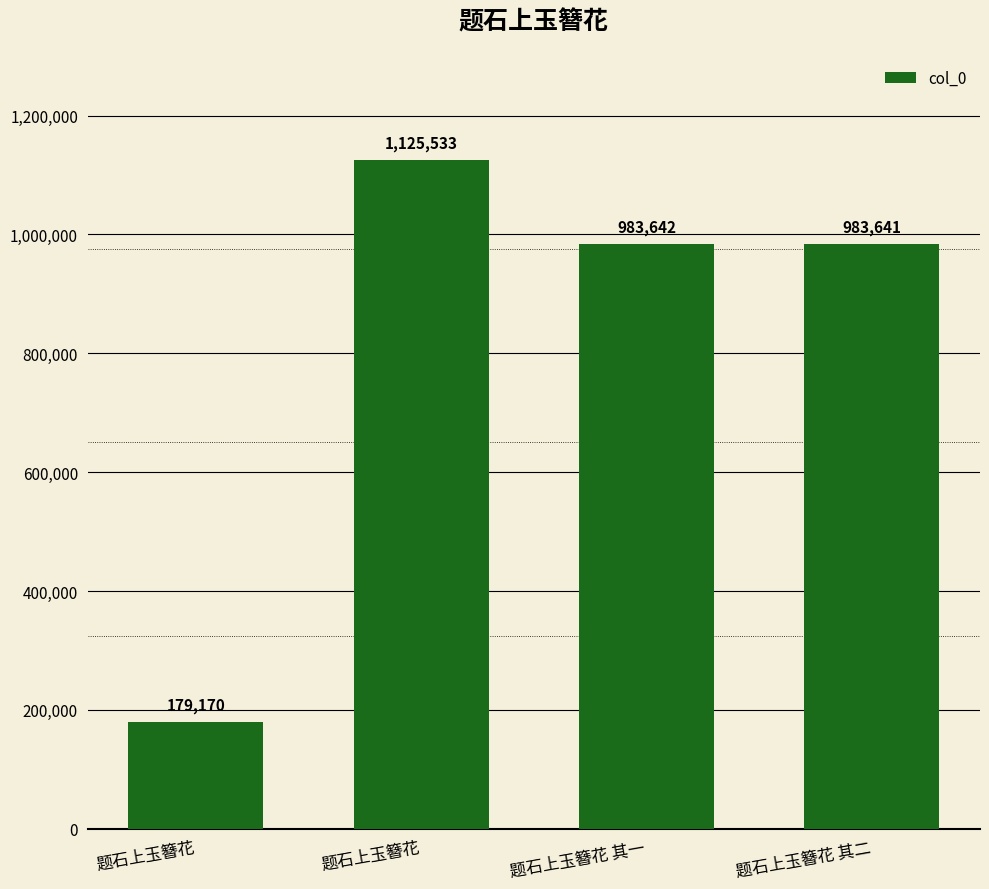

How many series are shown in this chart?

1